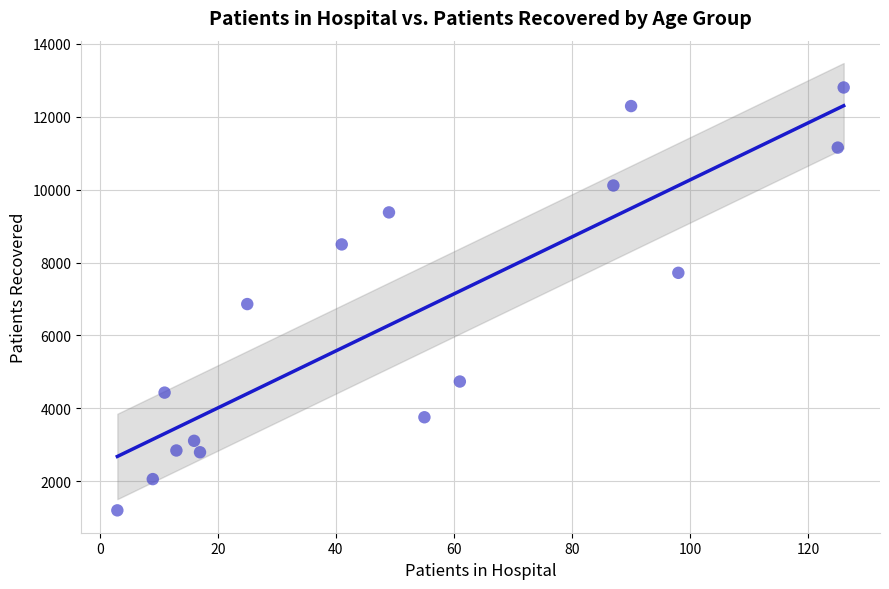

What is the range of X values (max minus min)?

123